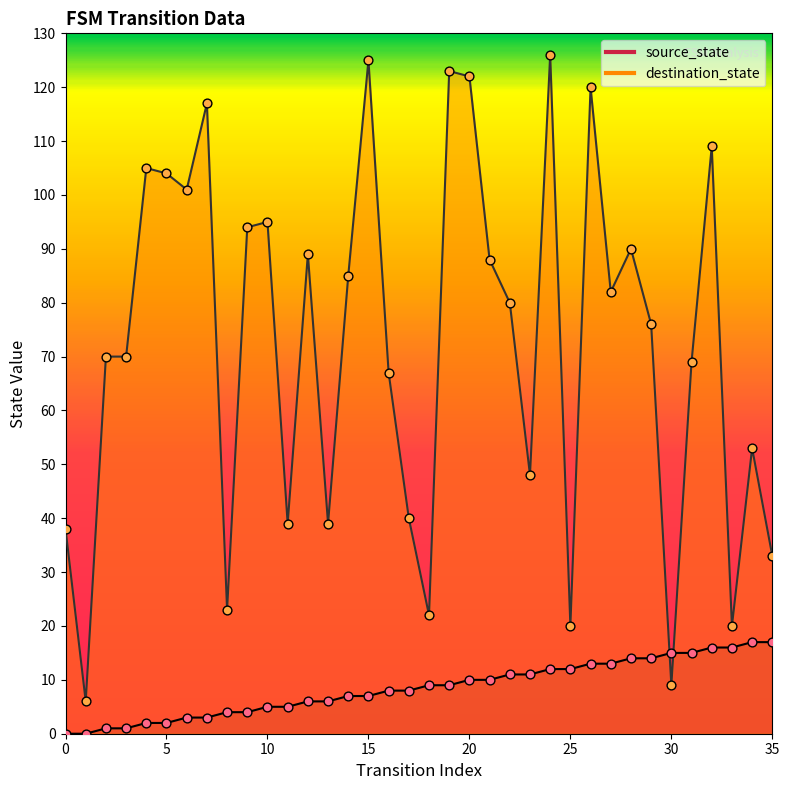

At how many categories does at least one series exceed 87?

15